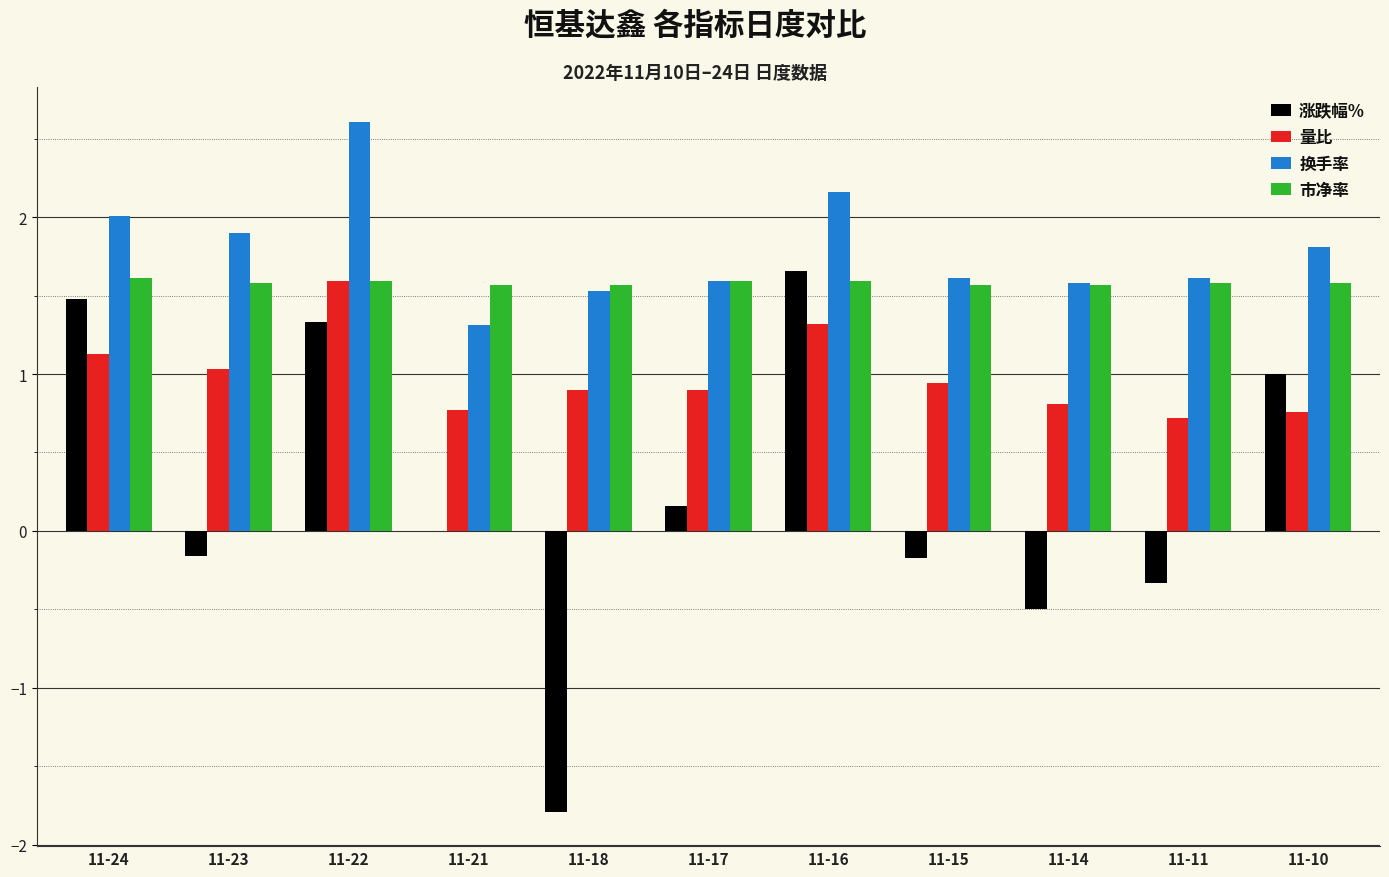

What is the sum of all 量比 values?

10.9